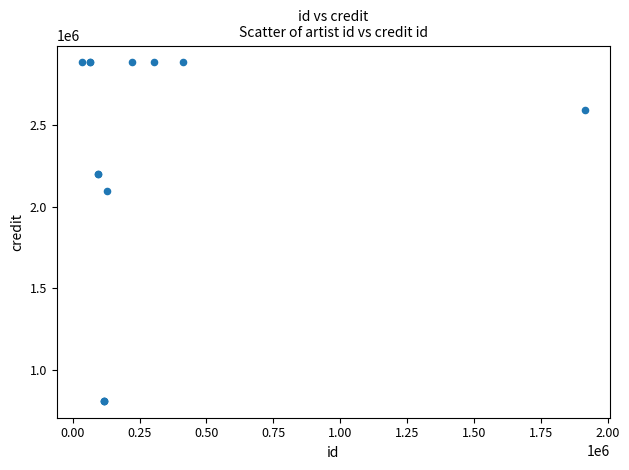

What Y value in the scatter plot is closest to 1847453?

2094597